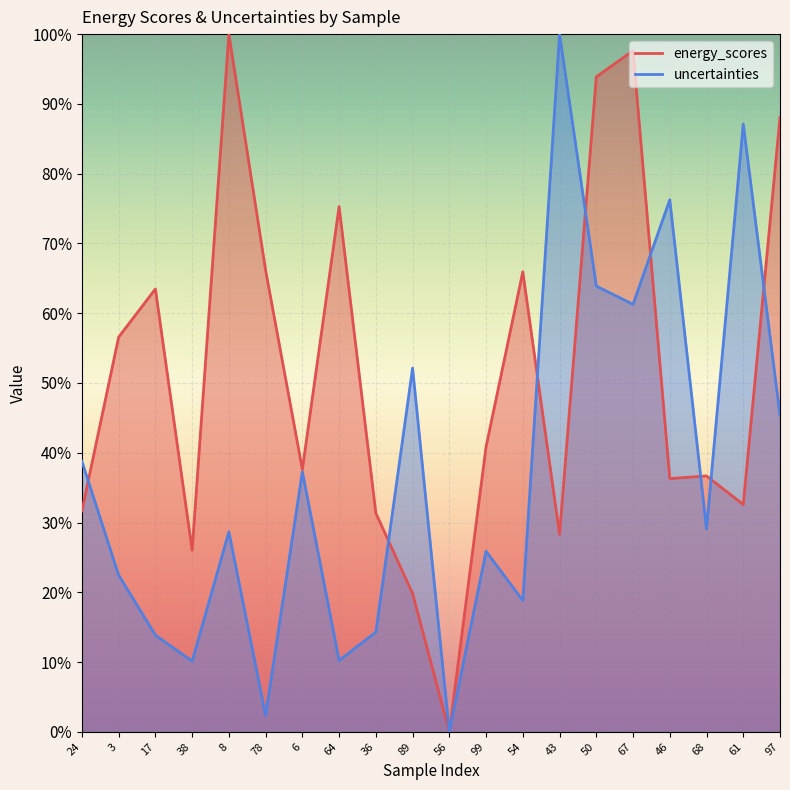

What is the label of the 14th point from the left?

43